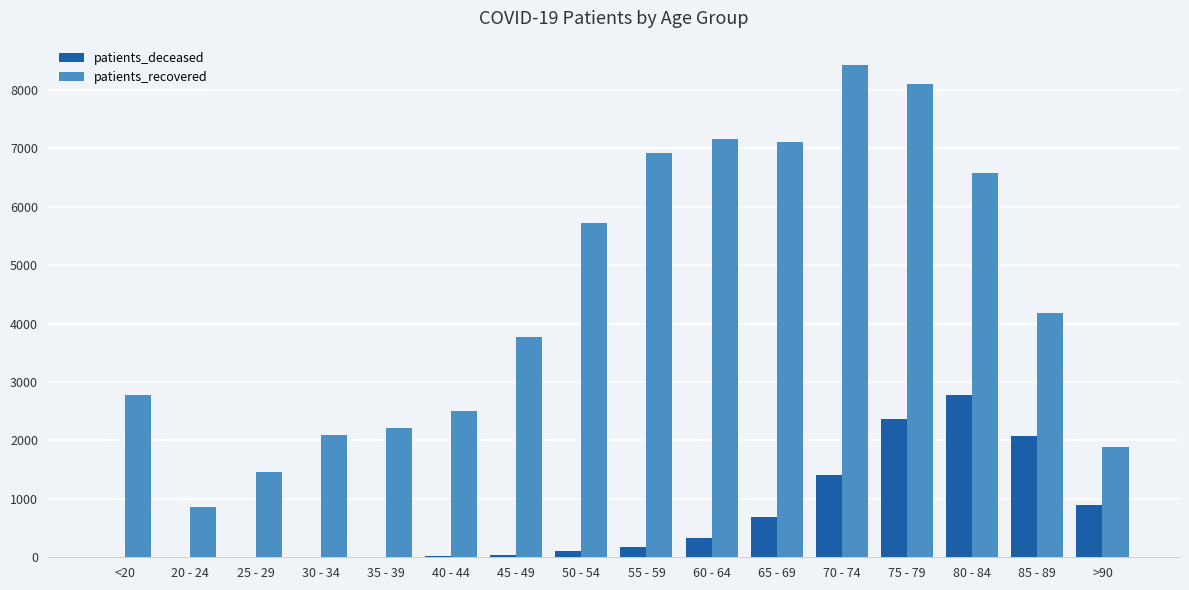

Where is patients_recovered nearest to the value 4643?

85 - 89